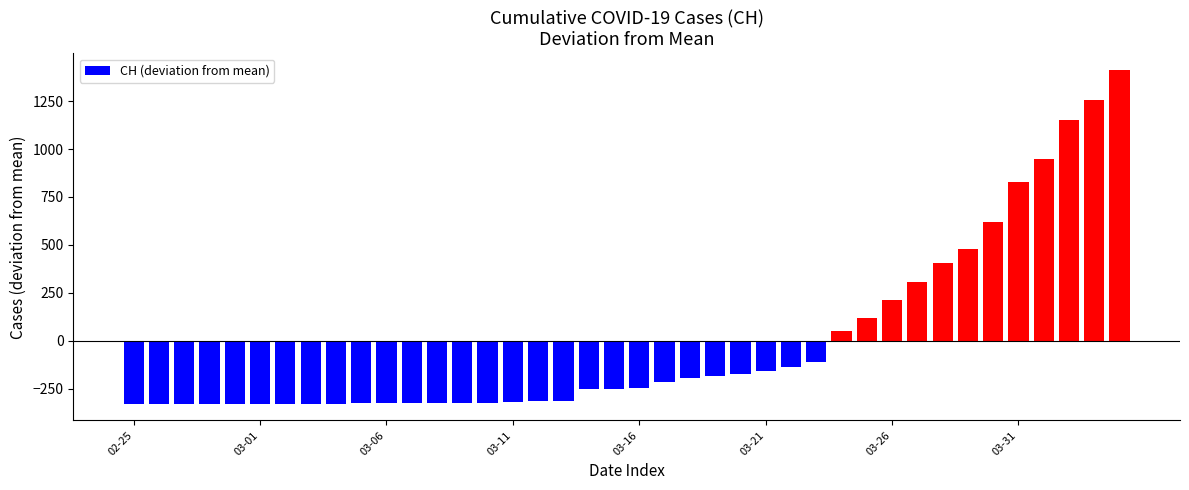

What is the difference between the maximum and minimum values?

1742.0